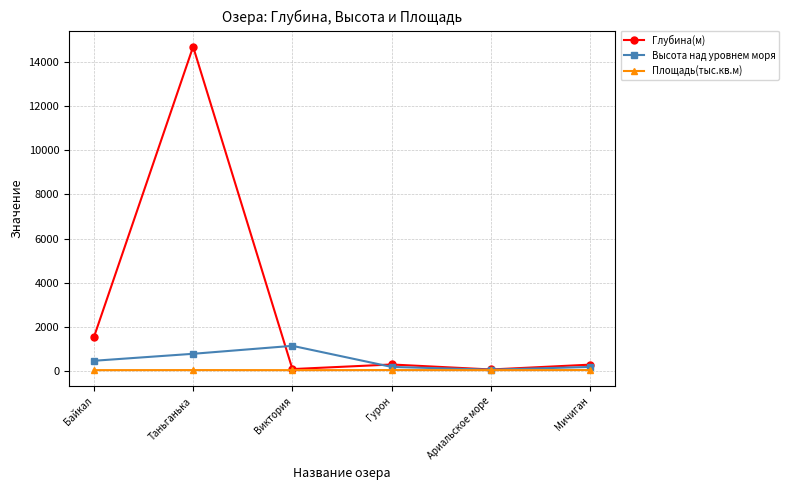

What is the approximate value of Высота над уровнем моря at Таньганька?

773.0